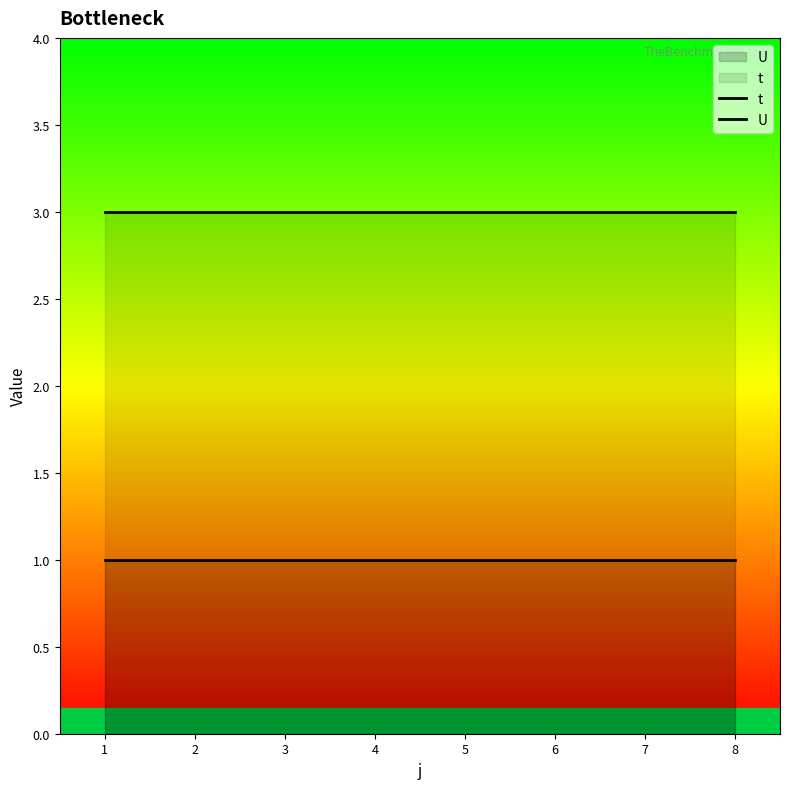

At which category does the chart reach its peak across all series?

1